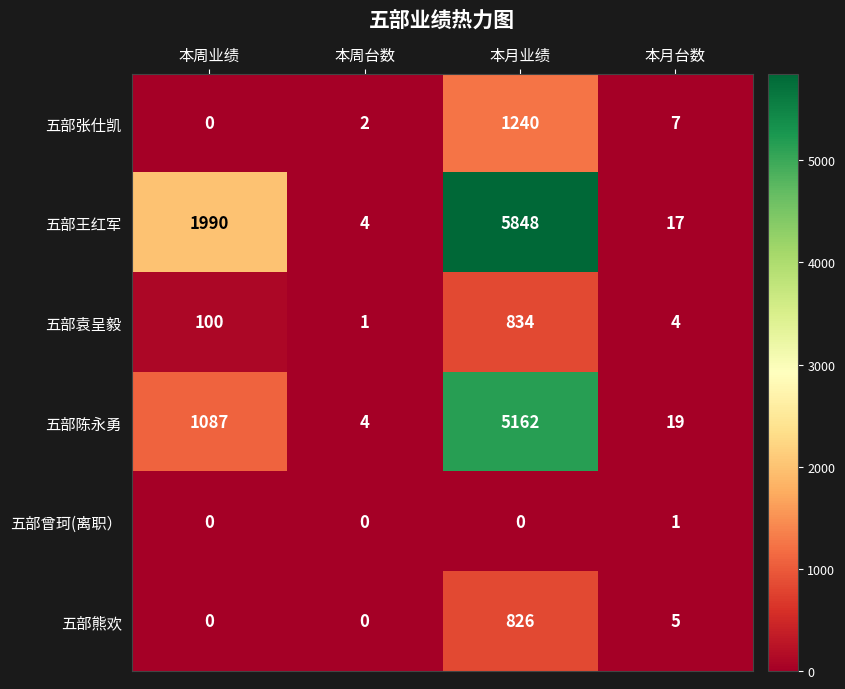

What is the sum of the 五部张仕凯 values at 本月业绩 and 本周台数?

1242